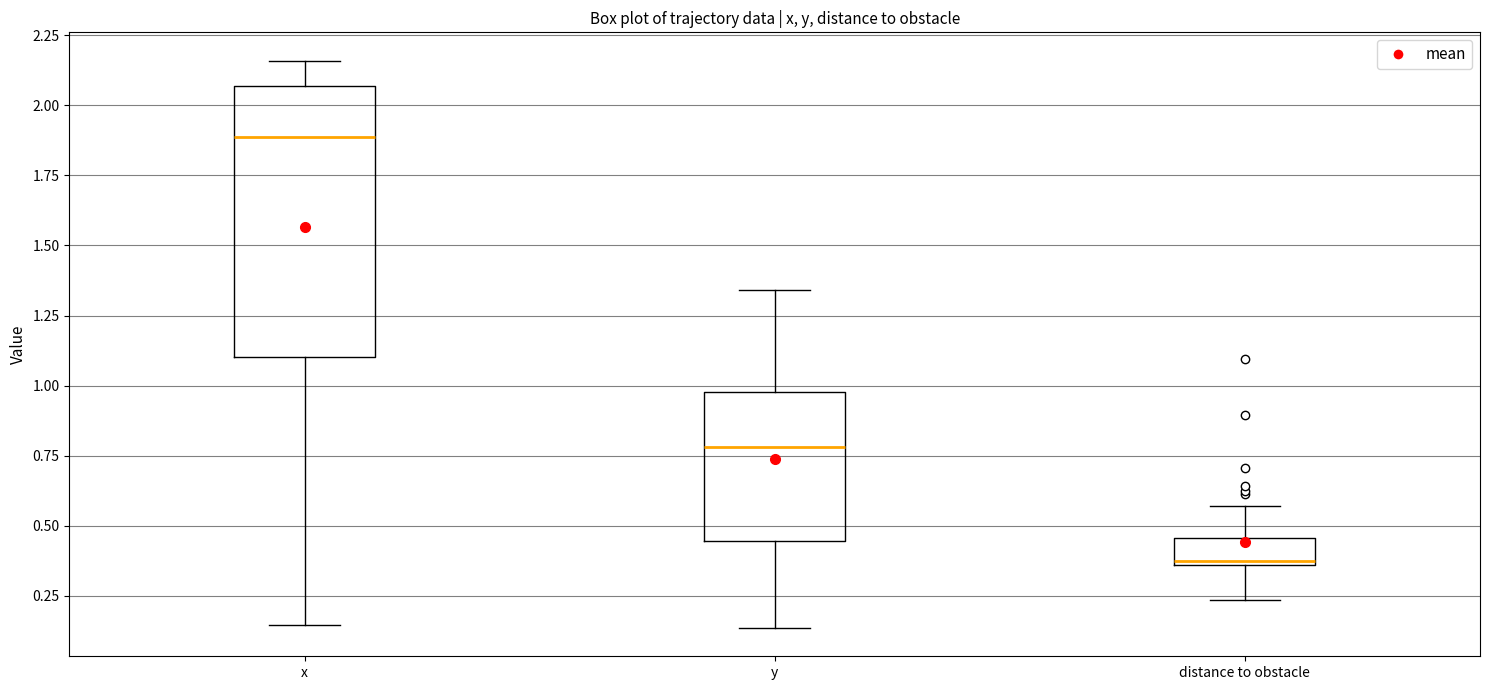

Comparing the boxes themselves (not the whiskers), which one is the tallest?

x